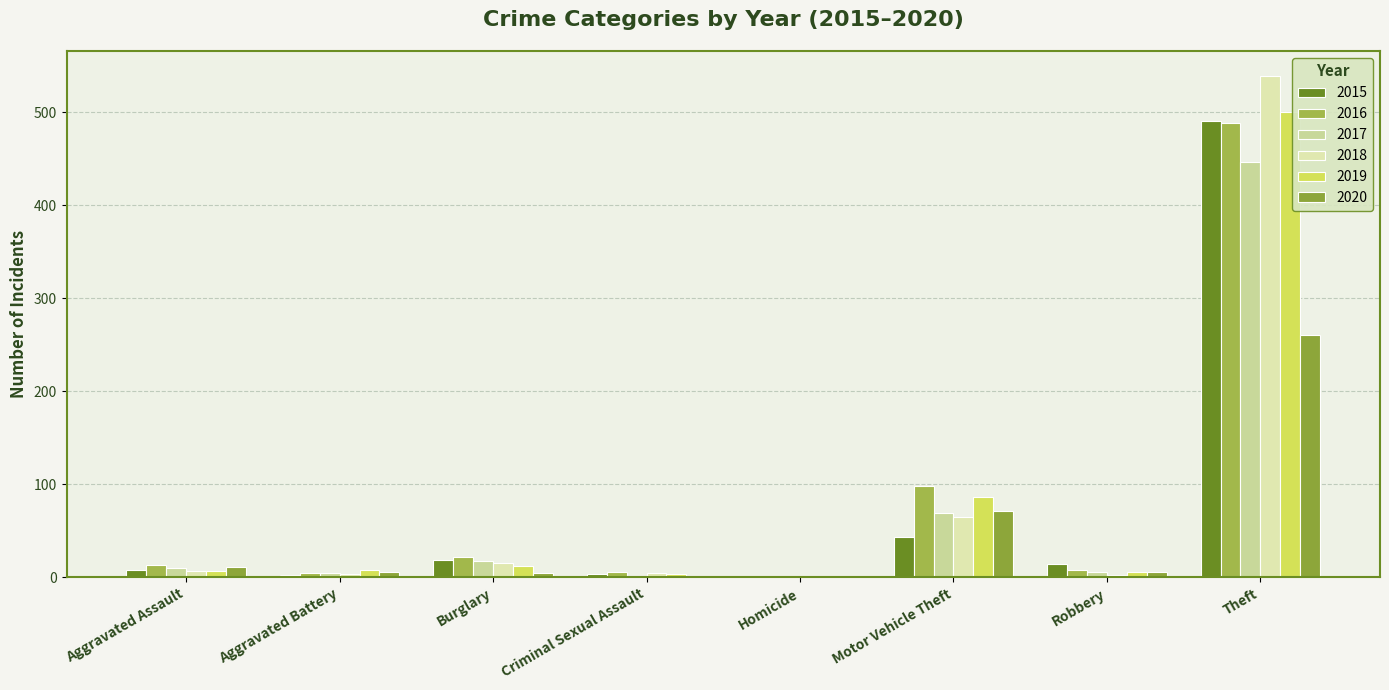

What is the difference between the highest and lowest values at Criminal Sexual Assault?

5